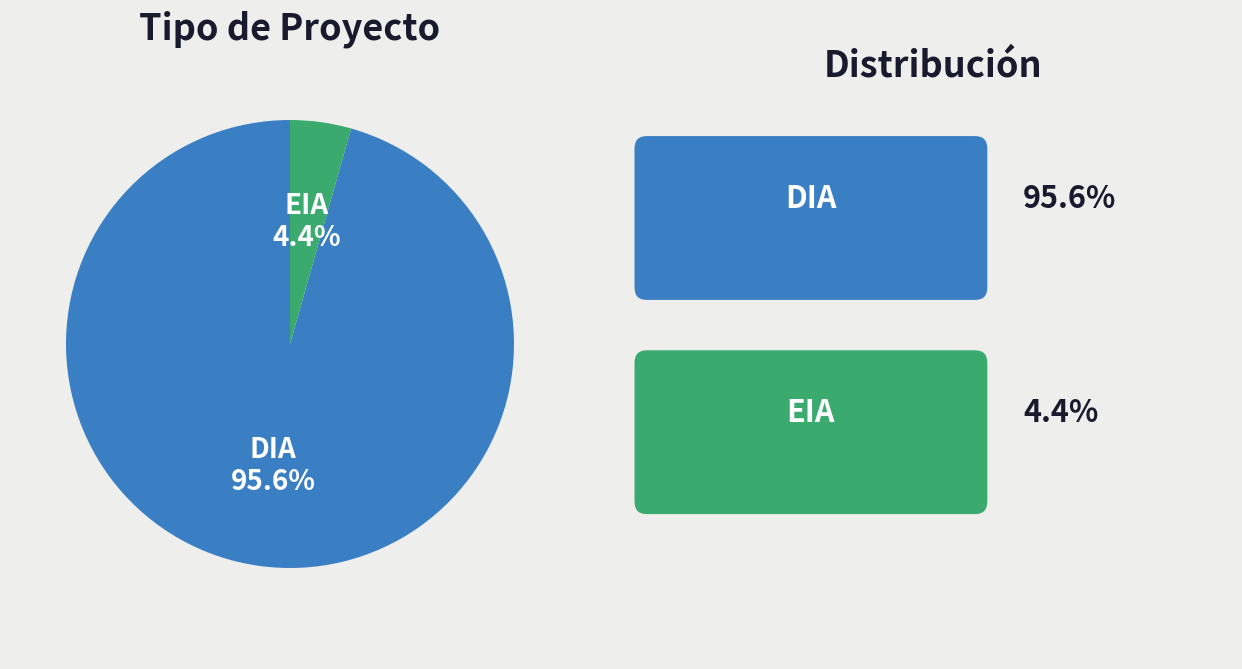

Is there a majority slice in this chart?

Yes